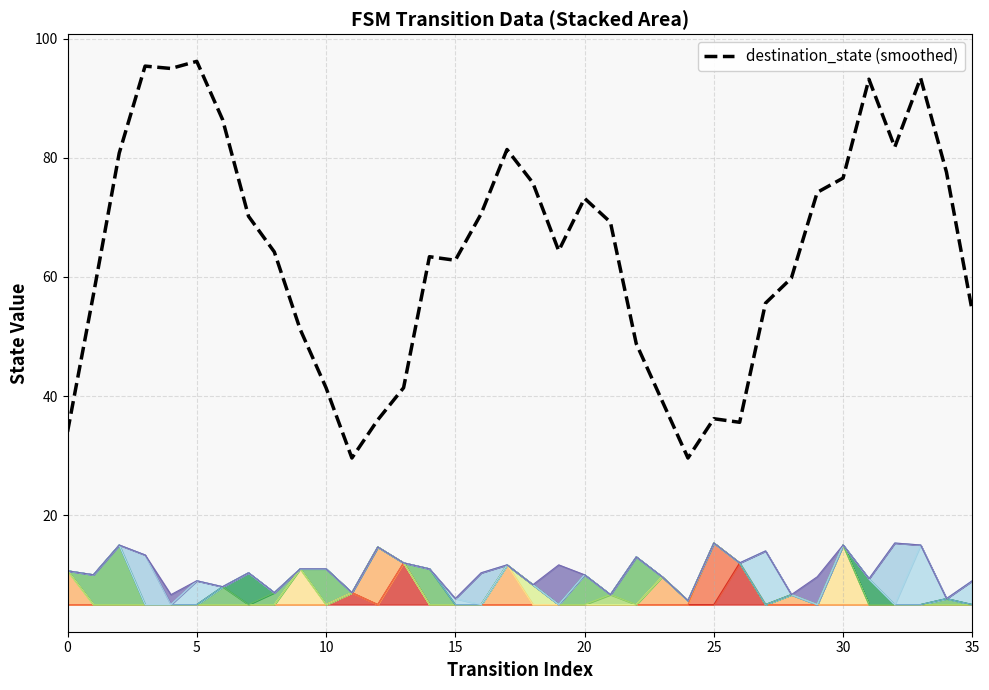

Count the number of data series in this chart.

1